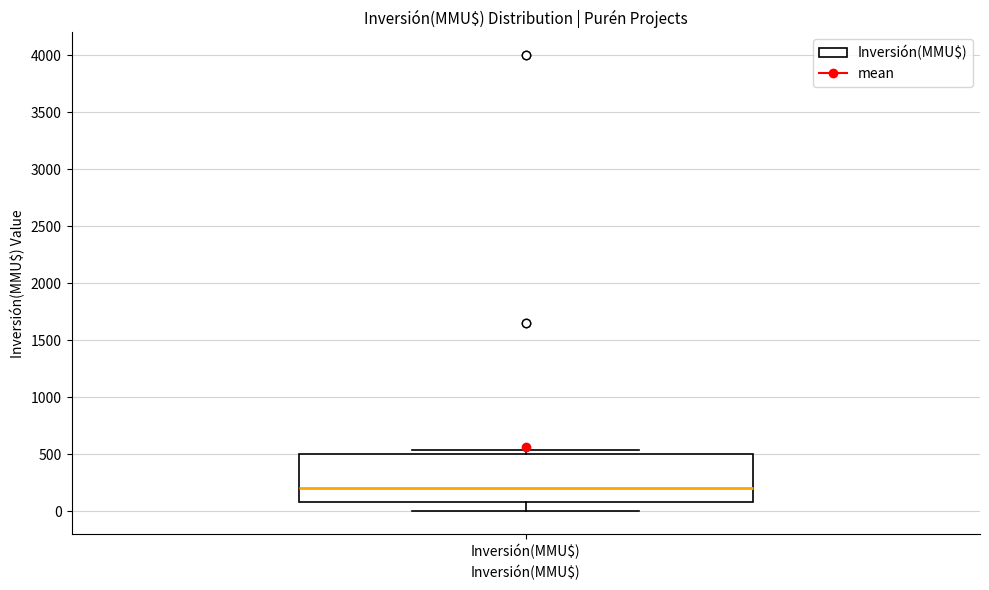

Transcribe this box plot: give where the median line is, the range the box spans, and where the two whiskers end, as read against the y-axis. The values are not printed on the chart, so give them approximately, as read against the axis.

median 200, box 100 to 500, whiskers 0 to 550